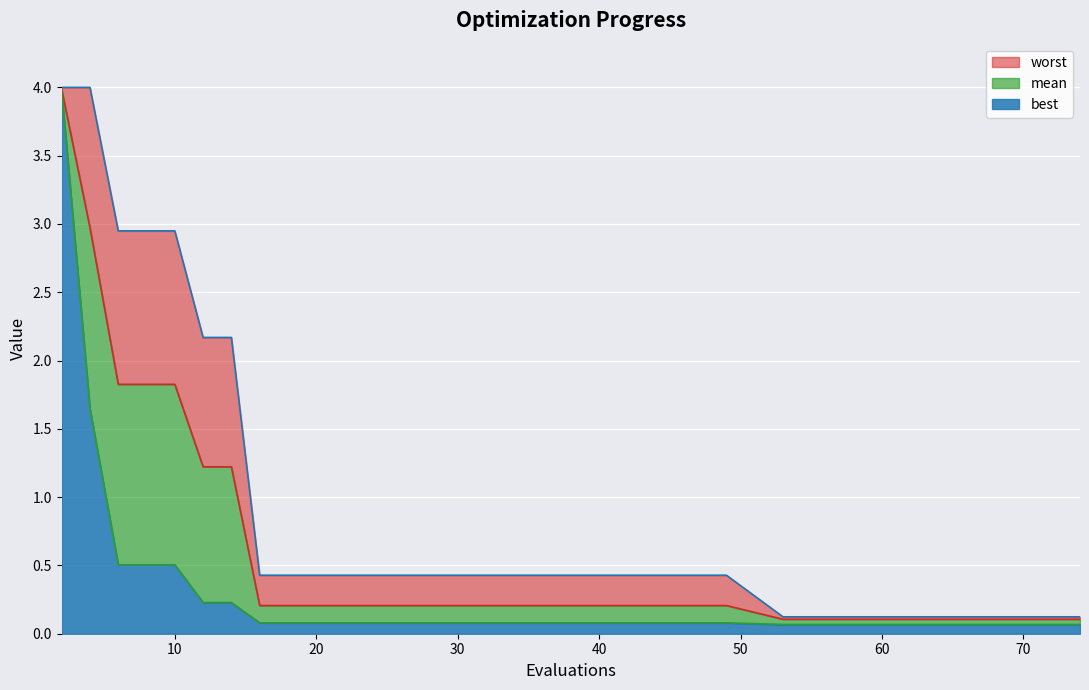

What is the average value of the mean series?

1.0